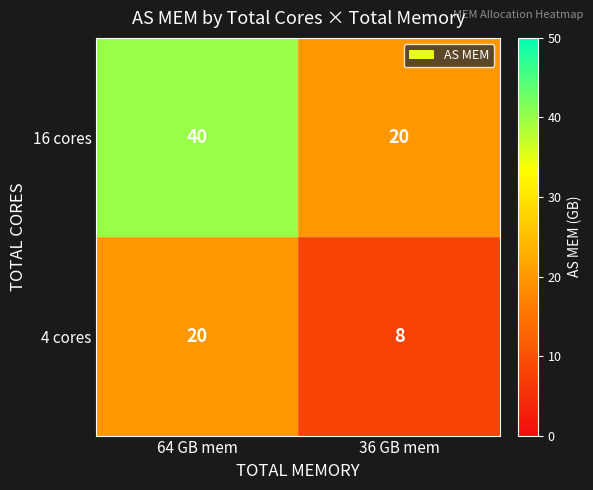

List the labels in order of 16 cores value, smallest first.

36 GB mem, 64 GB mem